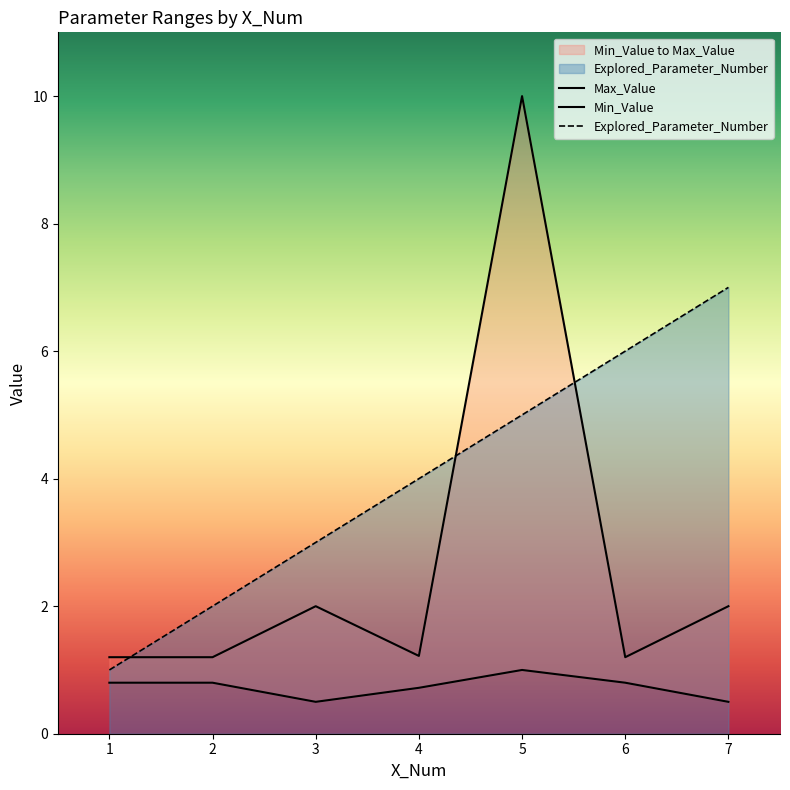

Reading right to left, transcribe all the data shown in this chart.

Explored_Parameter_Number: 7=7.0	6=6.0	5=5.0	4=4.0	3=3.0	2=2.0	1=1.0
Min_Value: 7=0.5	6=0.8	5=1.0	4=0.7	3=0.5	2=0.8	1=0.8
Max_Value: 7=2.0	6=1.2	5=10.0	4=1.2	3=2.0	2=1.2	1=1.2